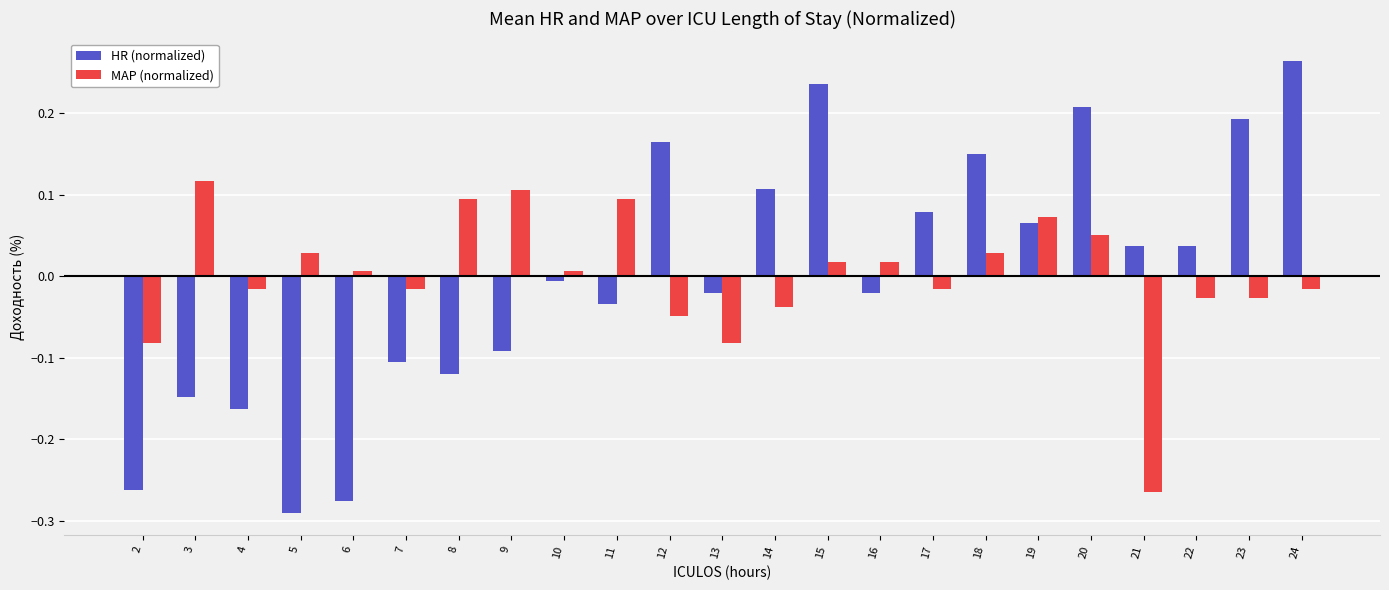

Which series has the largest range (max minus min)?

HR (normalized)